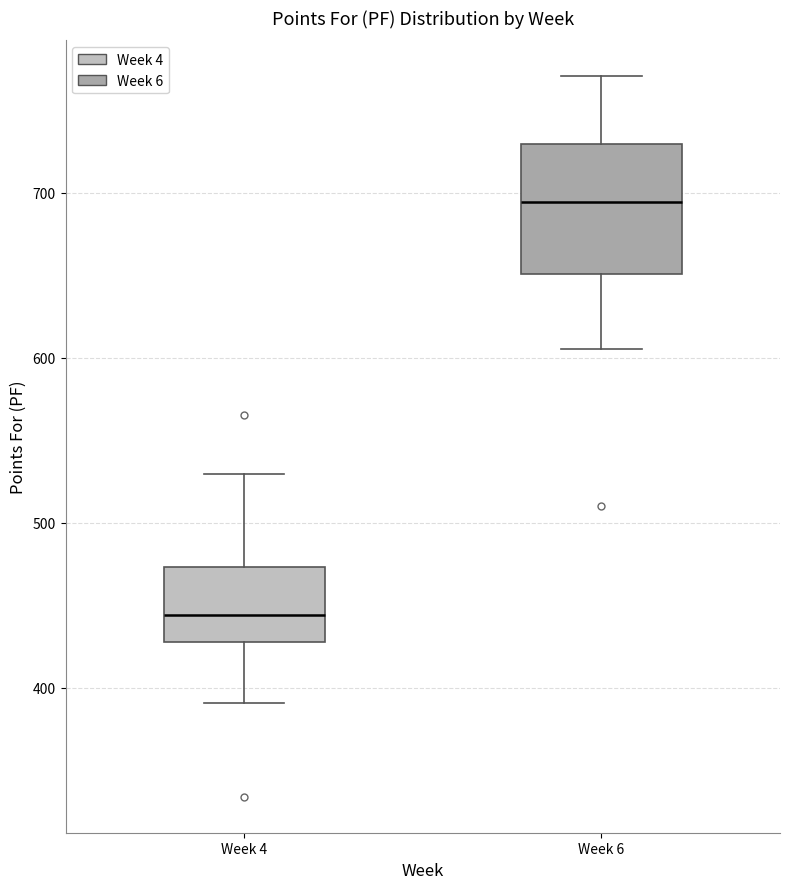

Reading left to right, read every box against the y-axis: the position of its median line, the range the box covers, and the ends of its whiskers. The values are not printed on the chart, so give them approximately, as read against the axis.

Week 4: median 440, box 430 to 470, whiskers 390 to 530
Week 6: median 690, box 650 to 730, whiskers 610 to 770